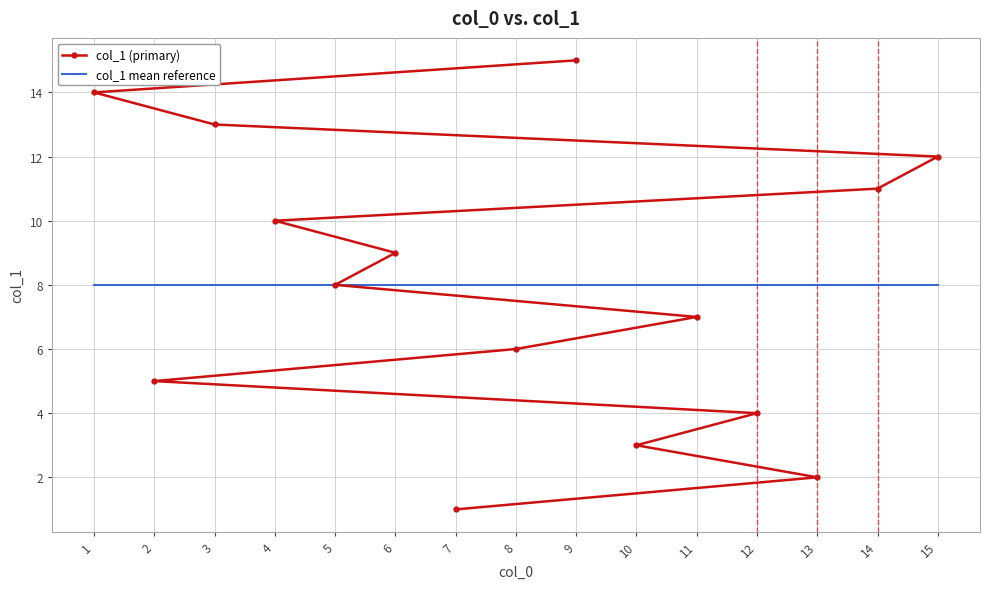

Rank the categories by col_1 (primary) value from lowest to highest.

7, 13, 10, 12, 2, 8, 11, 5, 6, 4, 14, 15, 3, 1, 9